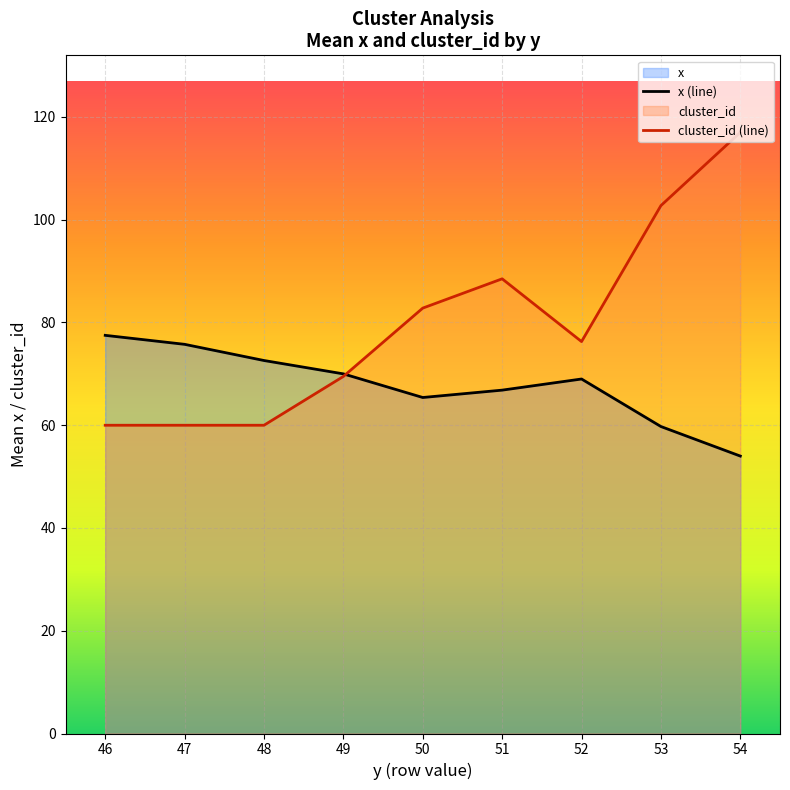

What is the maximum value shown in the chart?

117.0